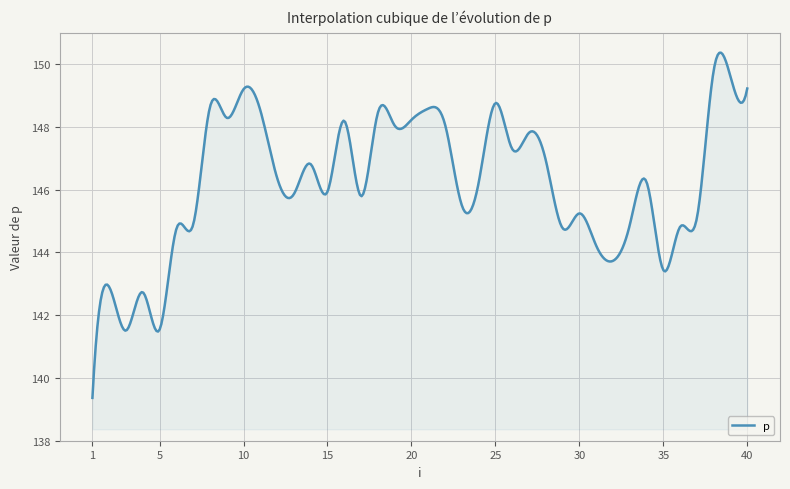

What is the difference between the maximum and minimum values?

11.0